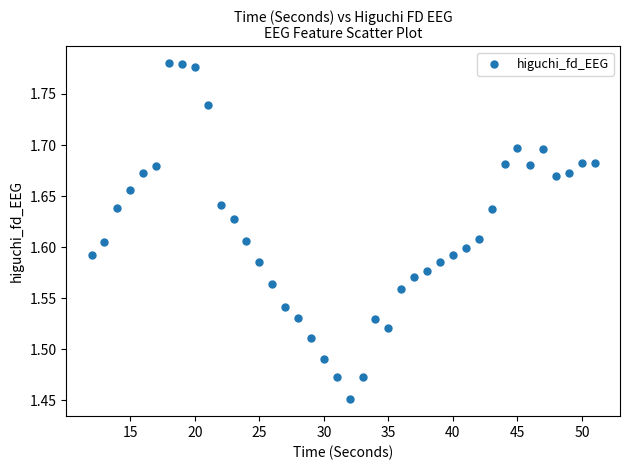

What is the range of X values (max minus min)?

39.0